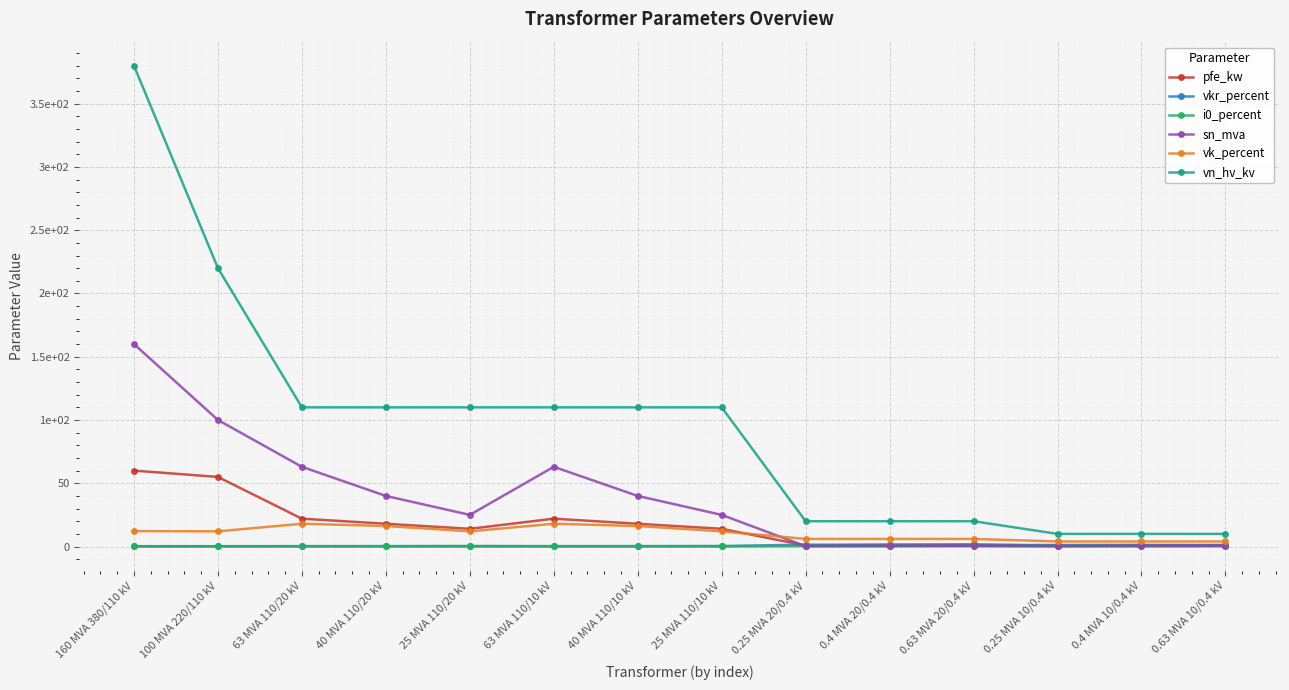

Reading right to left, extract all data points from this chart.

pfe_kw: 1.2	0.9	0.6	1.6	1.4	0.8	14.0	18.0	22.0	14.0	18.0	22.0	55.0	60.0
vkr_percent: 1.1	1.3	1.2	1.2	1.4	1.4	0.4	0.3	0.3	0.4	0.3	0.3	0.3	0.2
i0_percent: 0.2	0.2	0.2	0.3	0.3	0.3	0.1	0.1	0.0	0.1	0.1	0.0	0.1	0.1
sn_mva: 0.6	0.4	0.2	0.6	0.4	0.2	25.0	40.0	63.0	25.0	40.0	63.0	100.0	160.0
vk_percent: 4.0	4.0	4.0	6.0	6.0	6.0	12.0	16.2	18.0	12.0	16.2	18.0	12.0	12.2
vn_hv_kv: 10.0	10.0	10.0	20.0	20.0	20.0	110.0	110.0	110.0	110.0	110.0	110.0	220.0	380.0